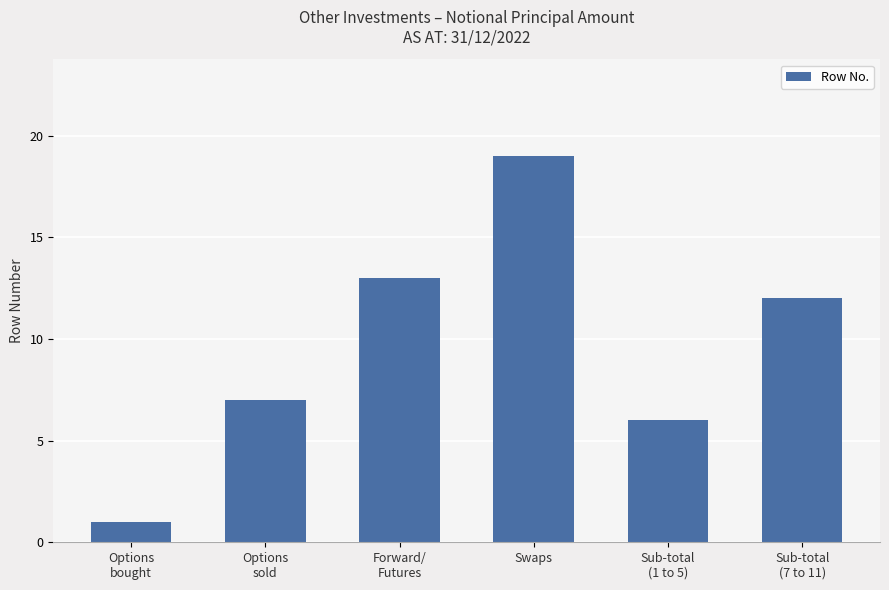

What is the difference between the second highest and second lowest values?

7